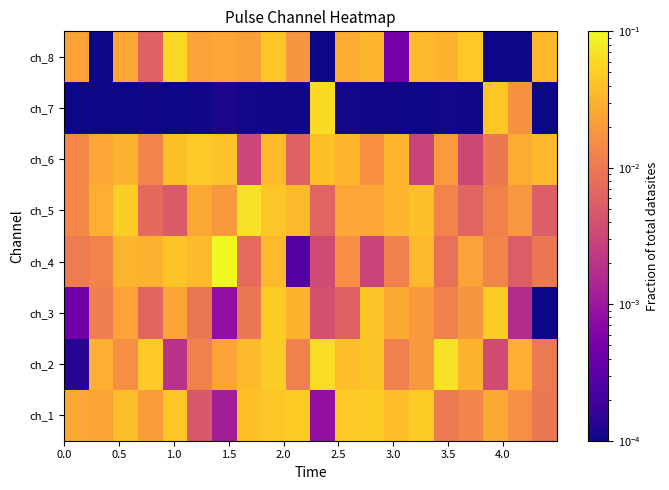

Reading right to left, what are all the values shown in this chart?

ch_1: 0.0	0.0	0.0	0.0	0.0	0.0	0.0	0.1	0.0	0.0	0.0	0.0	0.0	0.0	0.0	0.0	0.0	0.0	0.0	0.0
ch_2: 0.0	0.0	0.0	0.0	0.1	0.0	0.0	0.0	0.0	0.1	0.0	0.0	0.0	0.0	0.0	0.0	0.0	0.0	0.0	0.0
ch_3: 0.0	0.0	0.0	0.0	0.0	0.0	0.0	0.0	0.0	0.0	0.0	0.0	0.0	0.0	0.0	0.0	0.0	0.0	0.0	0.0
ch_4: 0.0	0.0	0.0	0.0	0.0	0.0	0.0	0.0	0.0	0.0	0.0	0.0	0.0	0.1	0.0	0.0	0.0	0.0	0.0	0.0
ch_5: 0.0	0.0	0.0	0.0	0.0	0.0	0.0	0.0	0.0	0.0	0.0	0.0	0.1	0.0	0.0	0.0	0.0	0.0	0.0	0.0
ch_6: 0.0	0.0	0.0	0.0	0.0	0.0	0.0	0.0	0.0	0.0	0.0	0.0	0.0	0.0	0.0	0.0	0.0	0.0	0.0	0.0
ch_7: 0.0	0.0	0.0	0.0	0.0	0.0	0.0	0.0	0.0	0.1	0.0	0.0	0.0	0.0	0.0	0.0	0.0	0.0	0.0	0.0
ch_8: 0.0	0.0	0.0	0.0	0.0	0.0	0.0	0.0	0.0	0.0	0.0	0.0	0.0	0.0	0.0	0.1	0.0	0.0	0.0	0.0